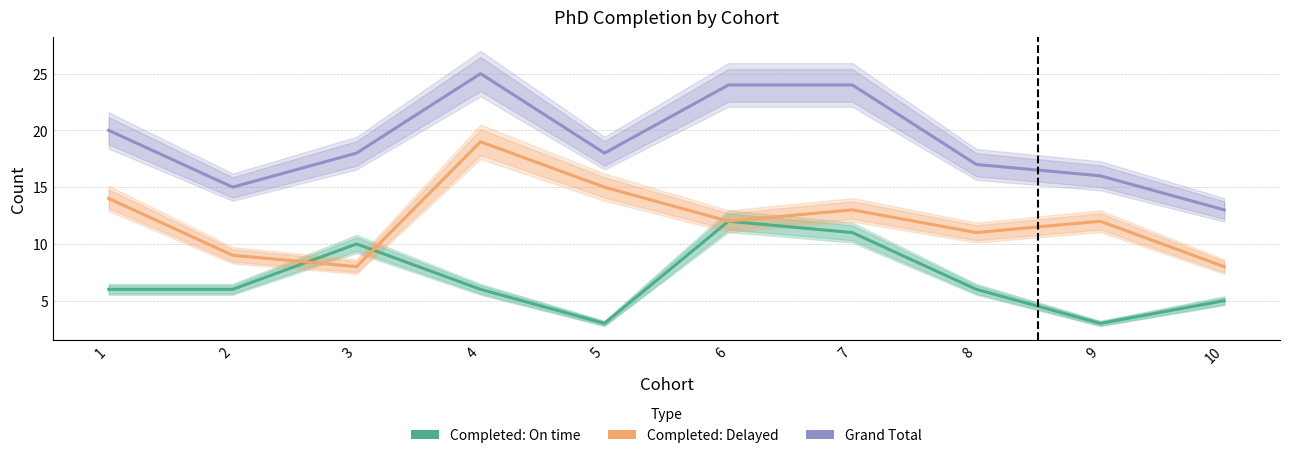

Is the value of Completed: Delayed at 10 greater than the value of Grand Total at 9?

No